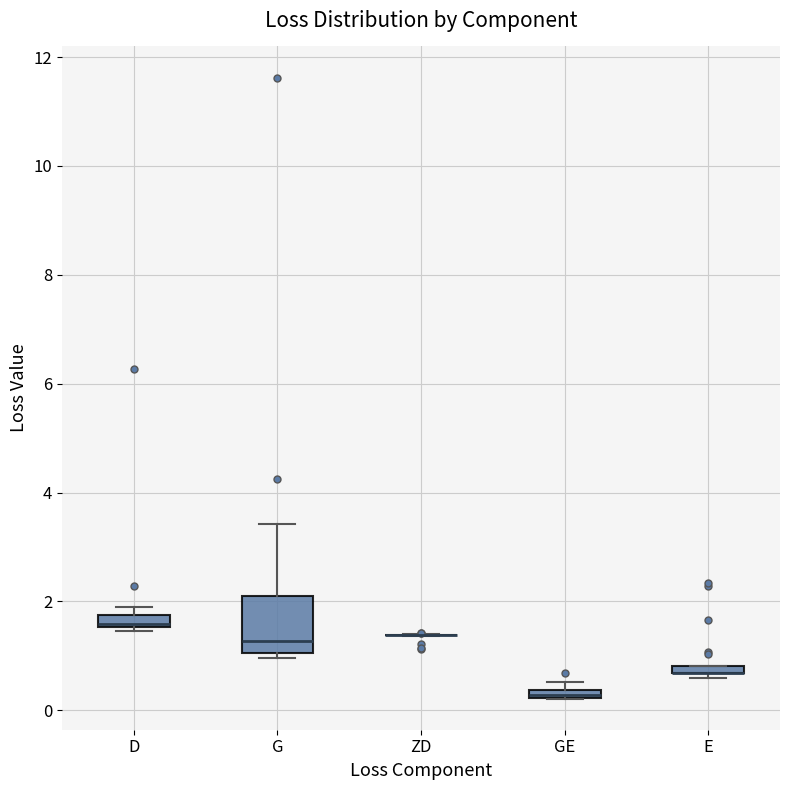

Where is the upper edge of the box for E on the y-axis? The values are not printed on the chart, so give them approximately, as read against the axis.

0.8